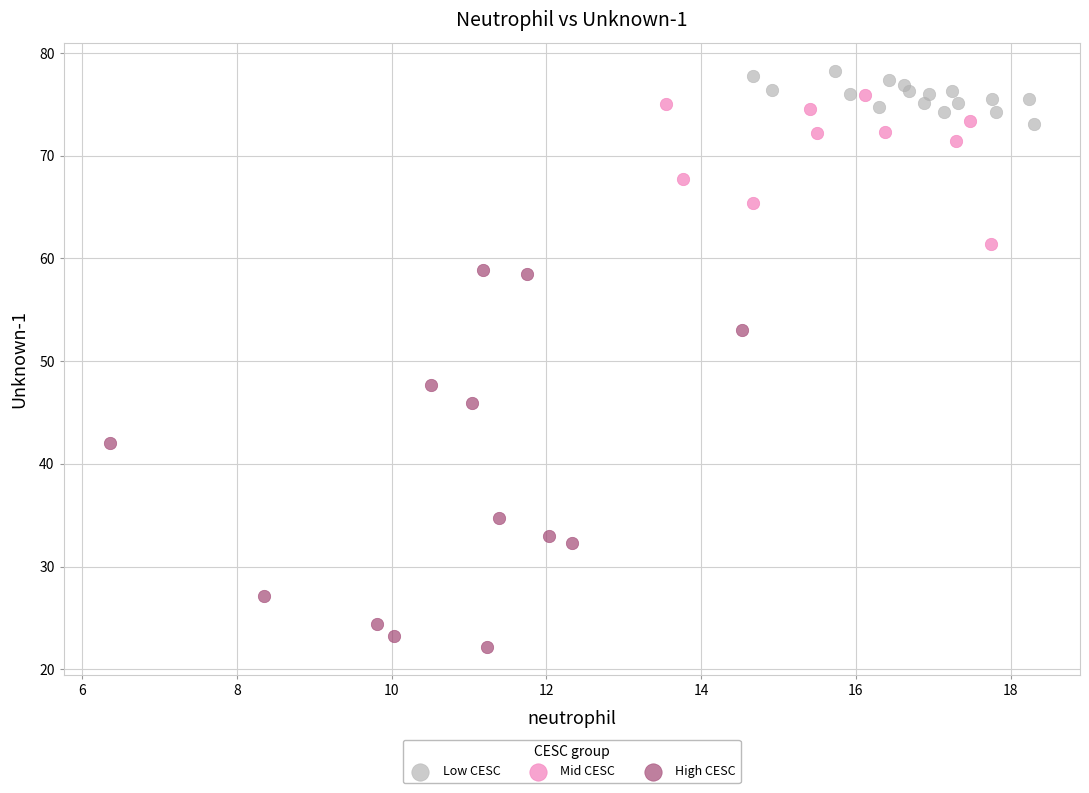

Which series reaches the minimum Y coordinate?

High CESC